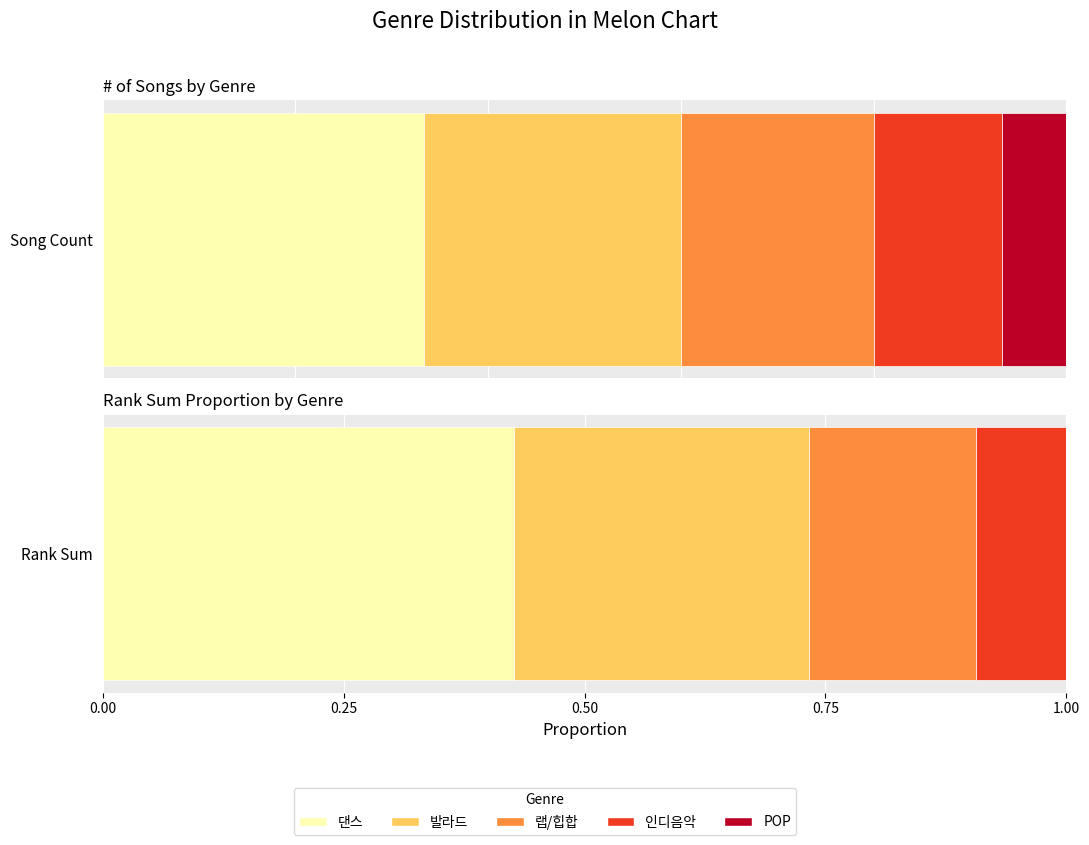

What is the average value?

3